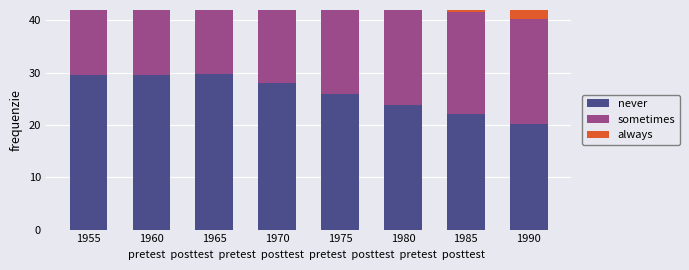

Reading left to right, what are all the values shown in this chart?

never: 1955=29.6	1960=29.6	1965=29.7	1970=28.1	1975=26.0	1980=23.9	1985=22.1	1990=20.2
sometimes: 1955=19.7	1960=19.2	1965=18.5	1970=18.3	1975=18.6	1980=19.0	1985=19.5	1990=20.0
always: 1955=6.7	1960=6.8	1965=7.0	1970=6.6	1975=6.8	1980=6.8	1985=6.9	1990=6.6